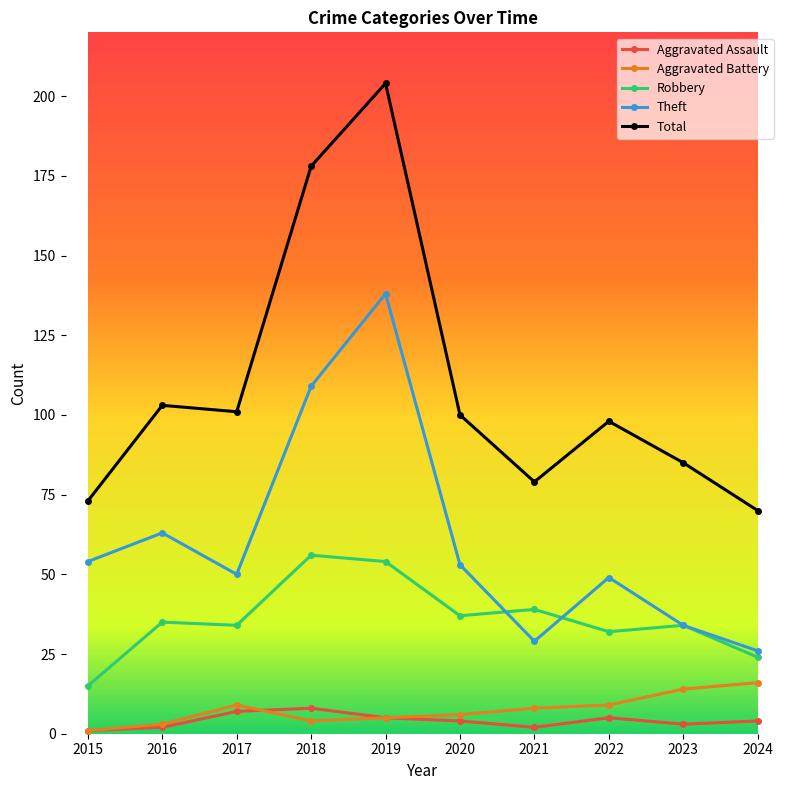

At which category does the chart reach its peak across all series?

2019